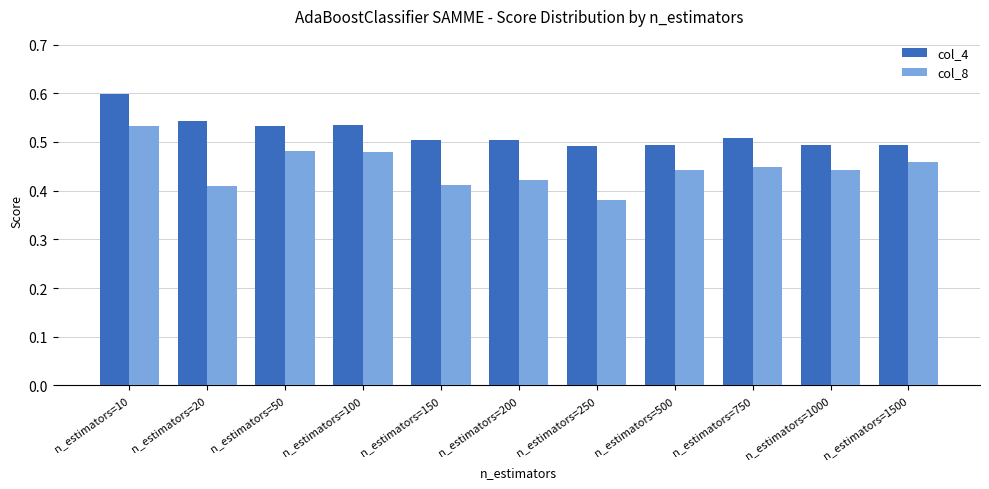

True or false: col_4 has a value of 0.5 at n_estimators=200.

True